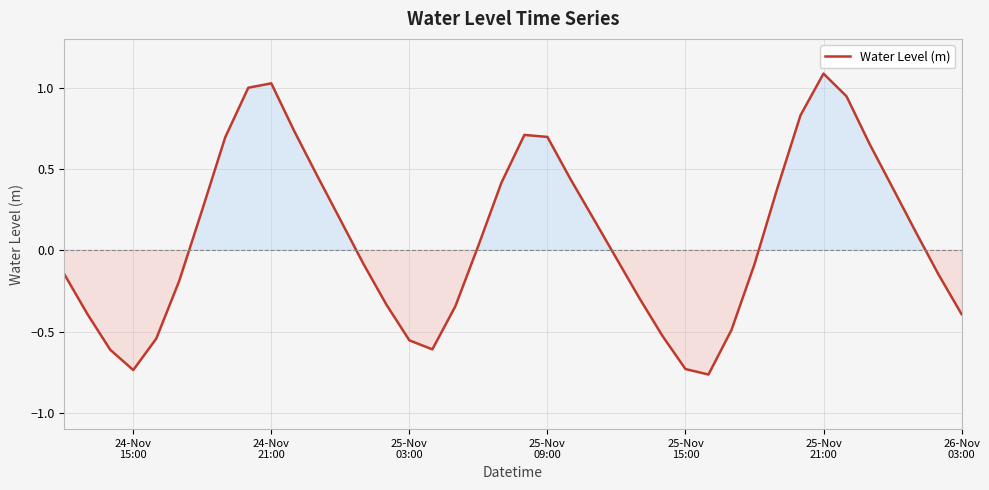

What is the difference between the maximum and minimum values?

1.9